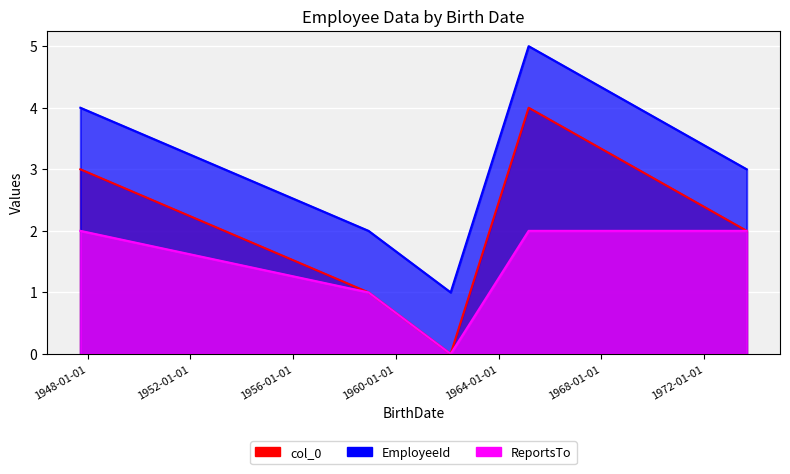

Reading right to left, transcribe all the data shown in this chart.

col_0: 1965-03-03=4	1947-09-19=3	1973-08-29=2	1958-12-08=1	1962-02-18=0
EmployeeId: 1965-03-03=5	1947-09-19=4	1973-08-29=3	1958-12-08=2	1962-02-18=1
ReportsTo: 1965-03-03=2	1947-09-19=2	1973-08-29=2	1958-12-08=1	1962-02-18=0